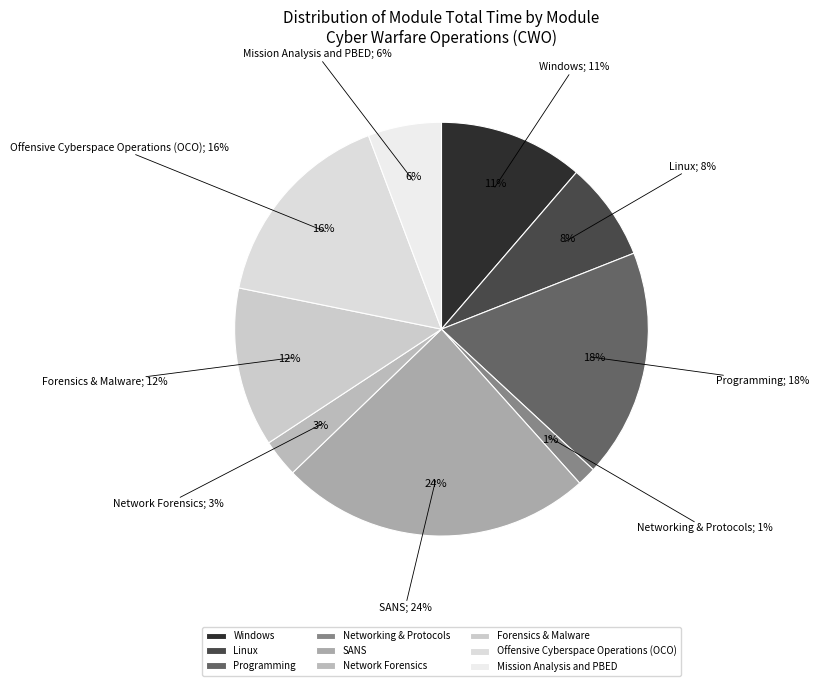

What is the largest slice in the pie chart?

SANS